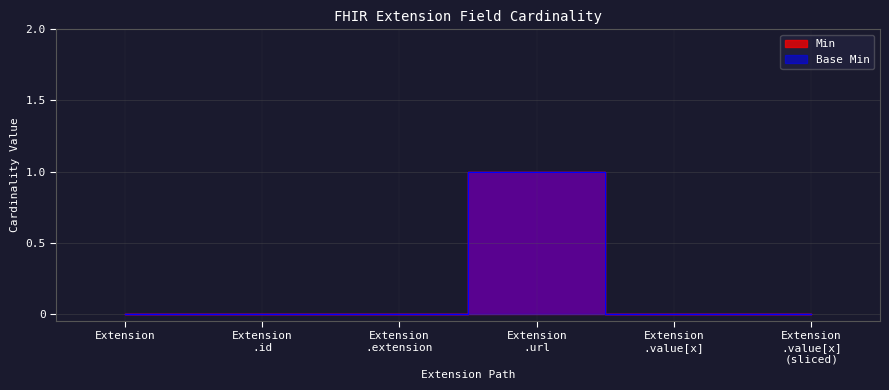

List the series in order of their peak value, lowest first.

Min, Base Min